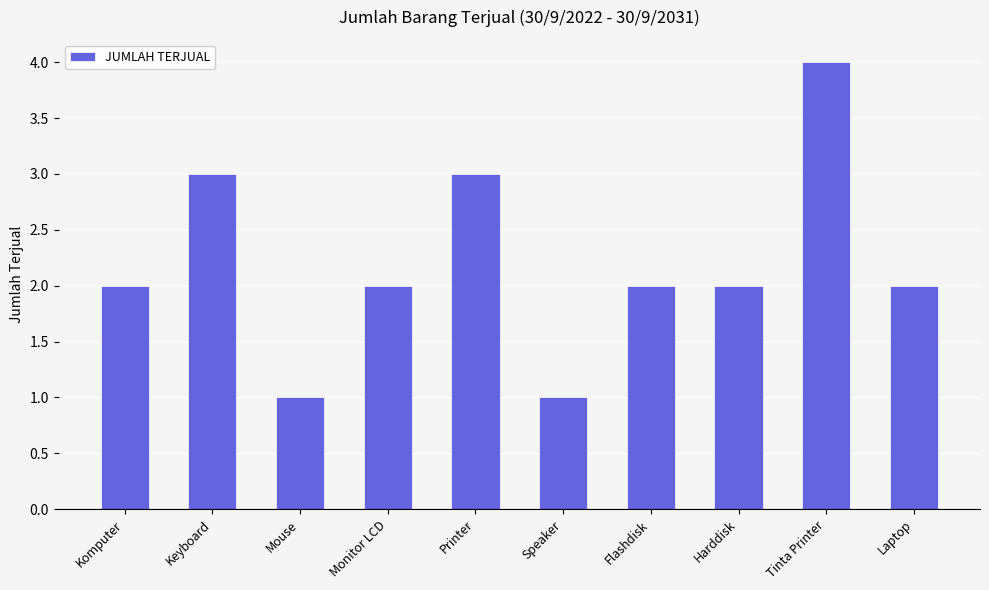

Count the number of categories in the chart.

10